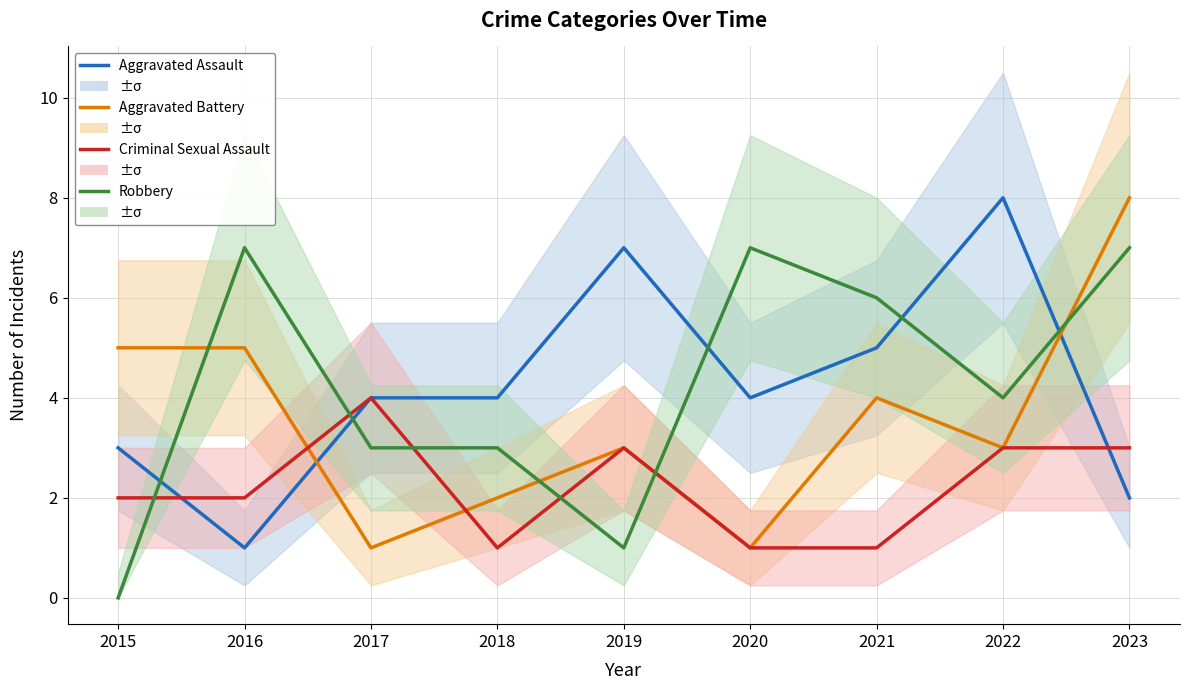

The value of Aggravated Assault at 2023 is 3. True or false?

False